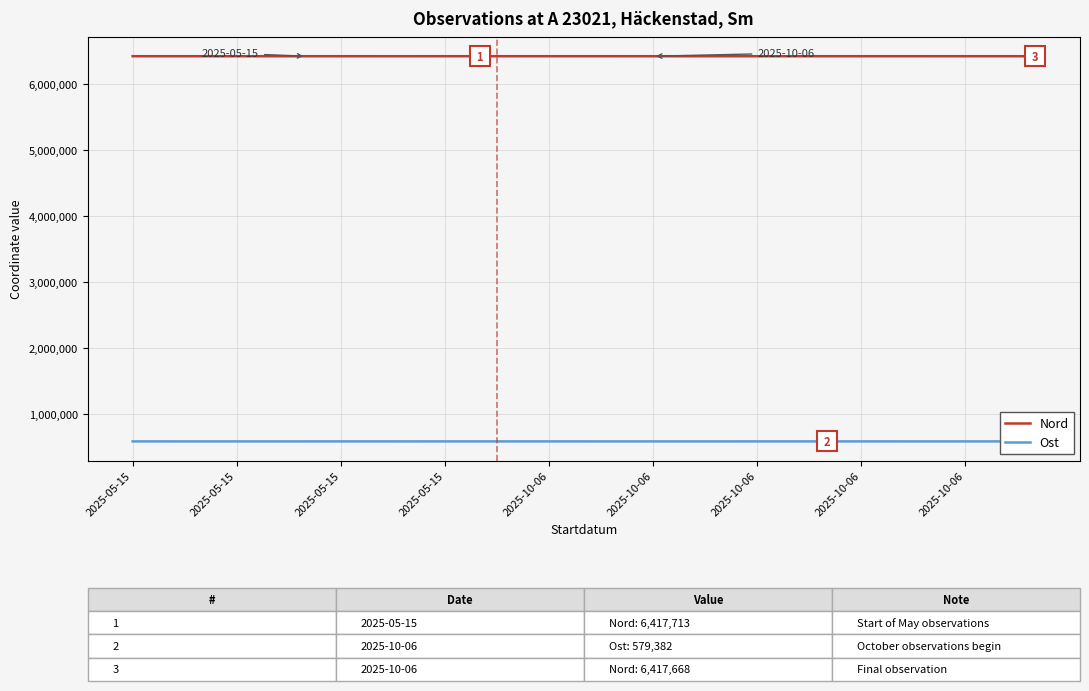

What is the greatest value displayed?

6417761